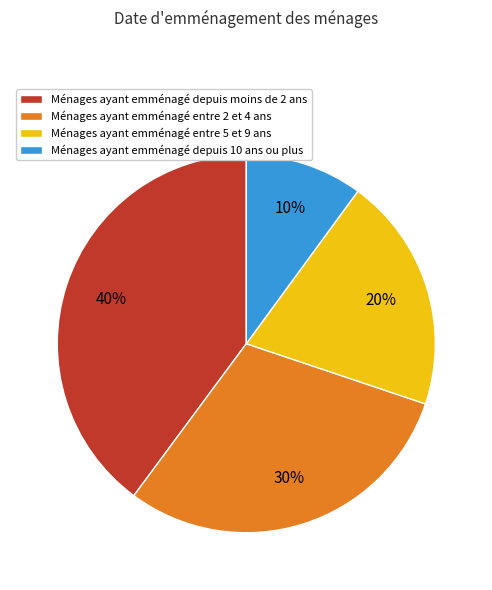

Which category has the smallest portion of the pie?

Ménages ayant emménagé depuis 10 ans ou plus